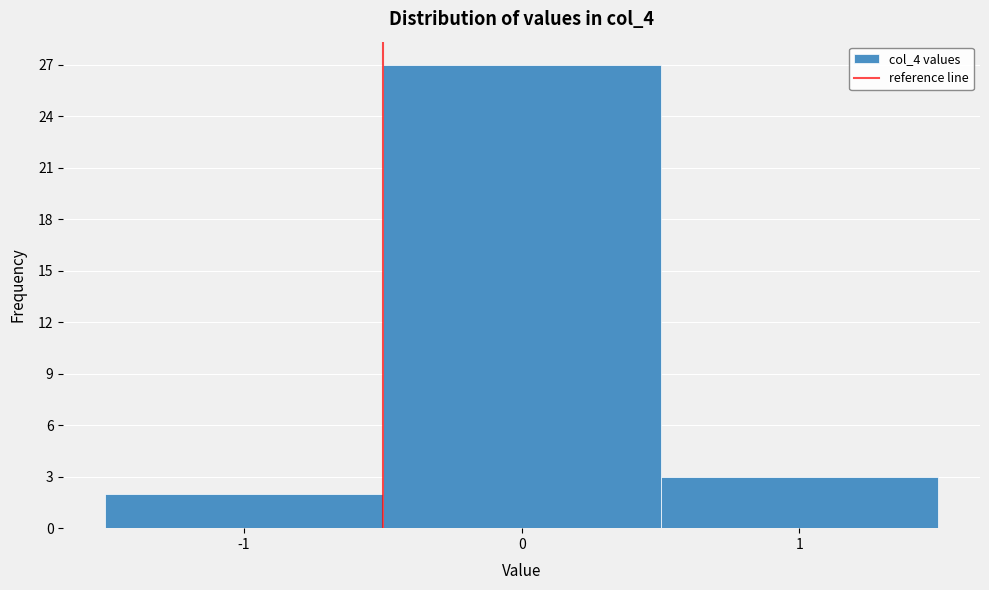

Reading left to right, transcribe this chart: for each bar, give the range it covers on the x-axis and its height. The values are not printed on the chart, so give them approximately, as read against the axis.

-1.5 to -0.5: 2
-0.5 to 0.5: 27
0.5 to 1.5: 3